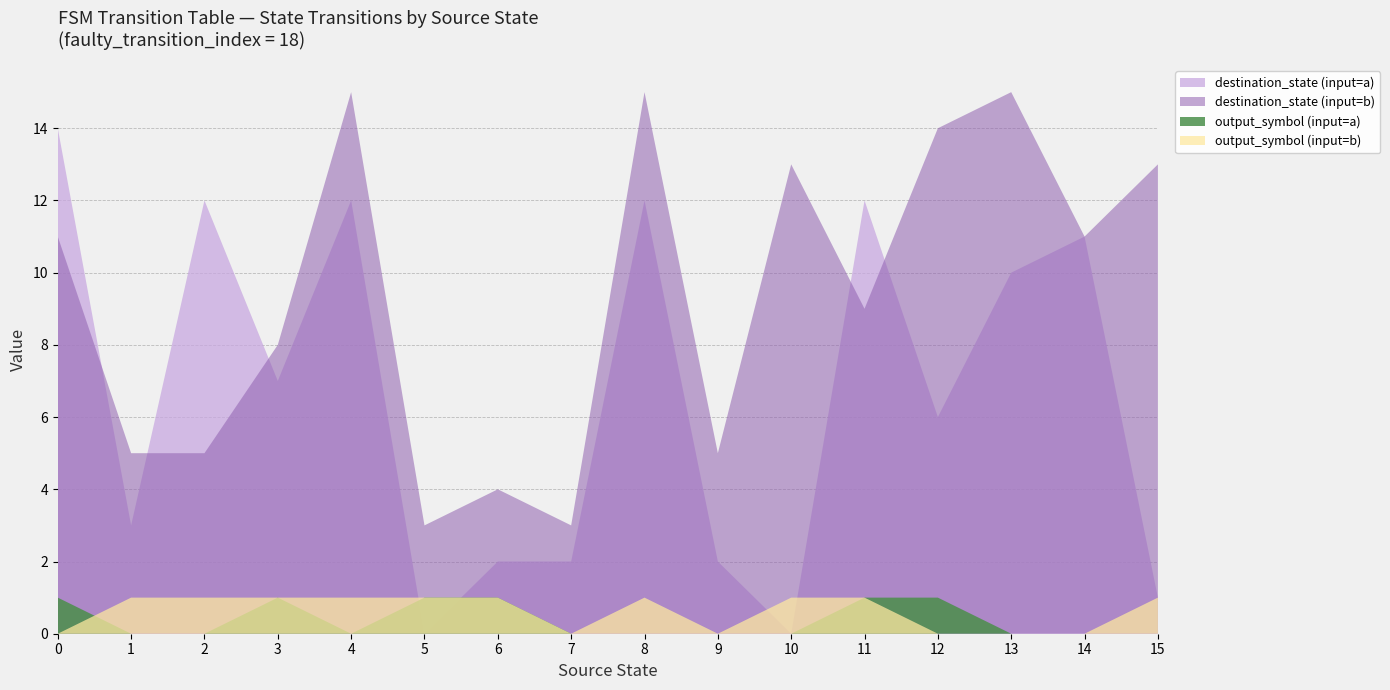

Reading right to left, transcribe all the data shown in this chart.

source_state: 15	15	14	14	13	13	12	12	11	11	10	10	9	9	8	8	7	7	6	6	5	5	4	4	3	3	2	2	1	1	0	0
destination_state: 13	1	11	11	15	10	14	6	9	12	13	0	5	2	15	12	3	2	4	2	3	0	15	11	8	7	5	12	5	3	11	14
output_symbol: 1	0	0	0	0	0	0	1	1	1	1	0	0	0	1	0	0	0	1	1	1	1	1	0	1	1	1	0	1	0	0	1